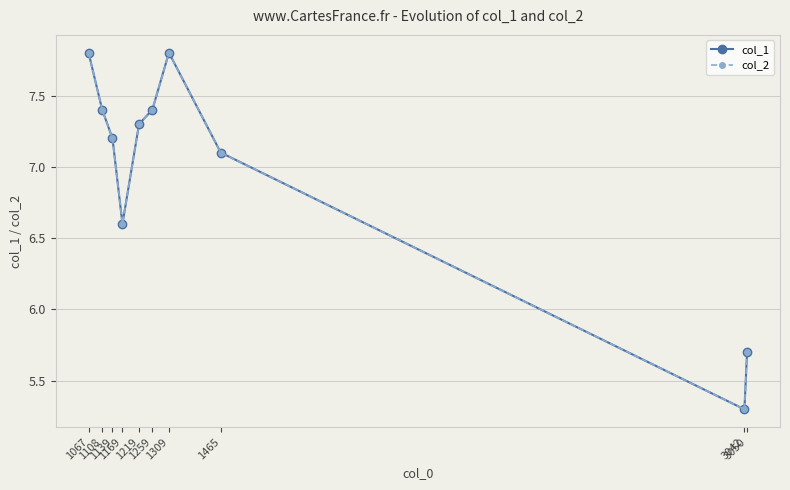

Which series has the widest spread of values?

col_1